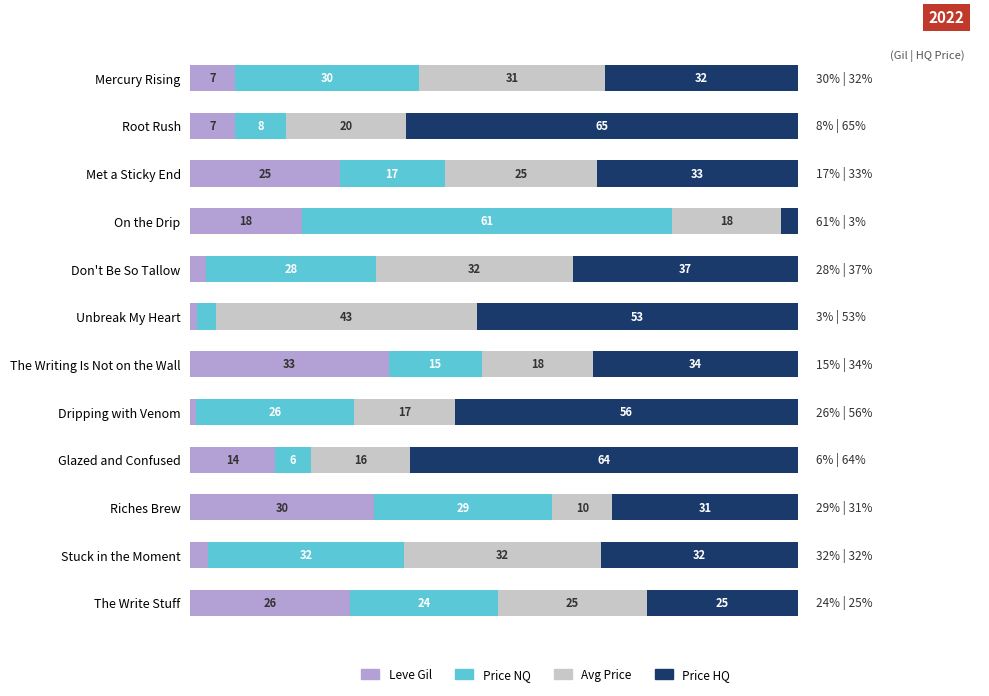

What are all the series names shown in the legend?

Leve Gil, Price NQ, Avg Price, Price HQ